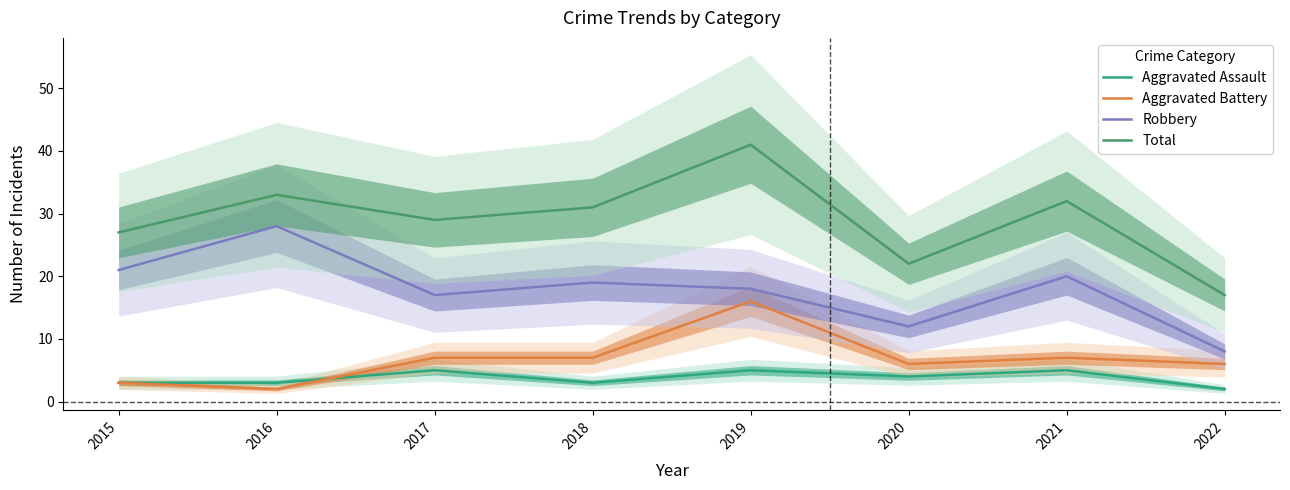

True or false: Total and Robbery cross at least once.

False